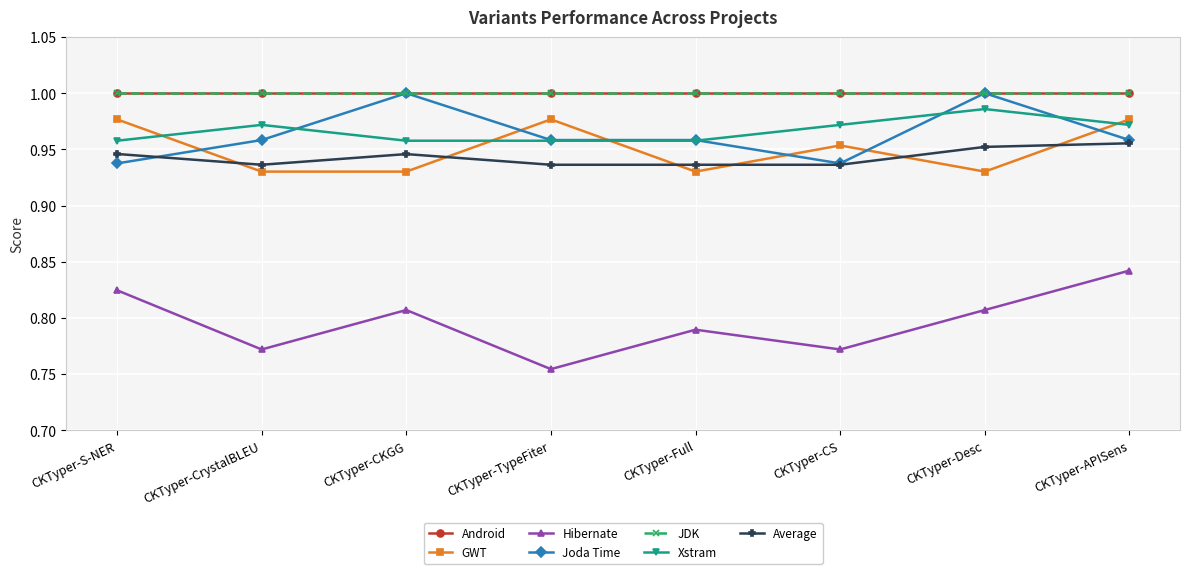

What is the sum of all Joda Time values?

7.7